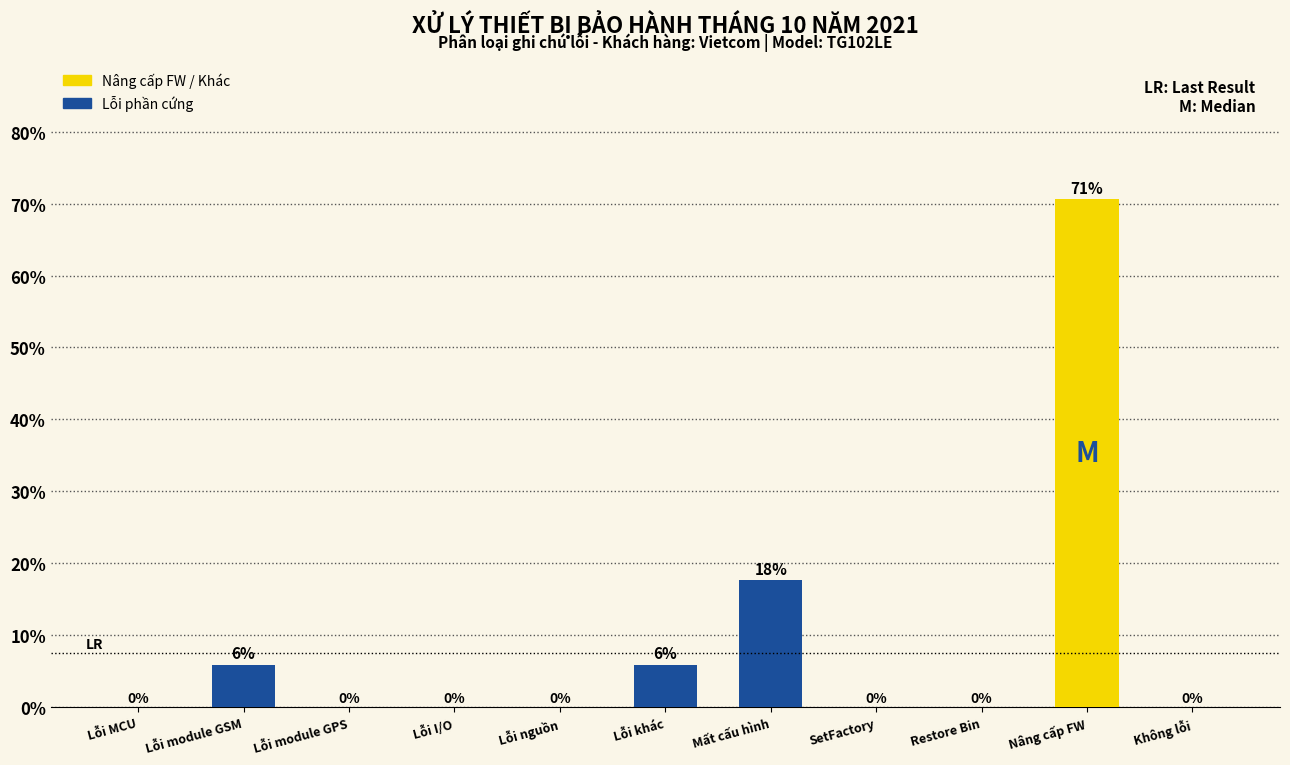

Approximately how many times larger is the value at Lỗi module GSM compared to Lỗi khác?

1.0